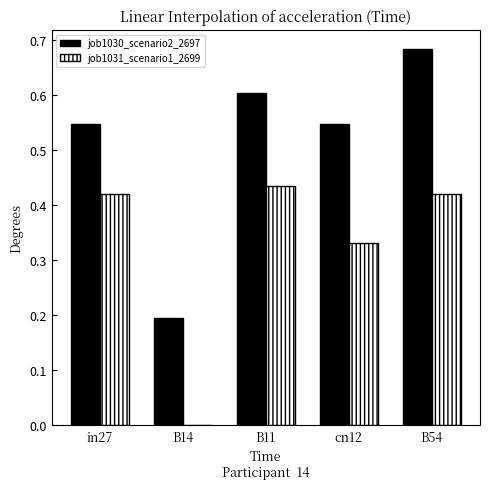

Which series has the largest total across all categories?

job1030_scenario2_2697